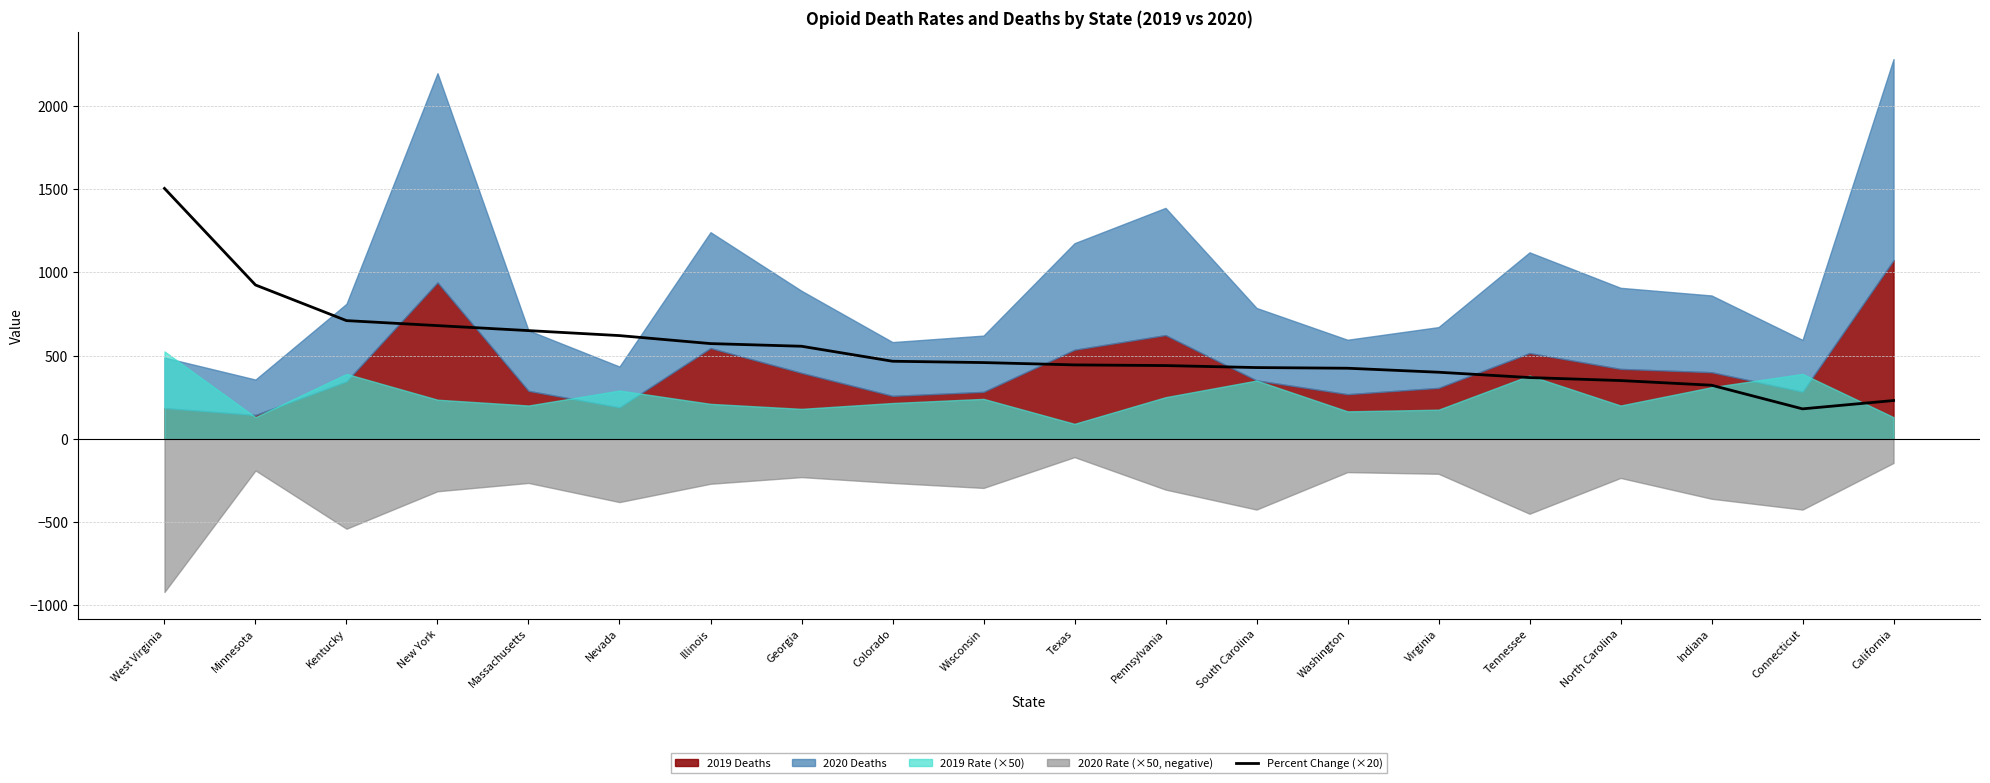

How many lines are shown in the chart?

1